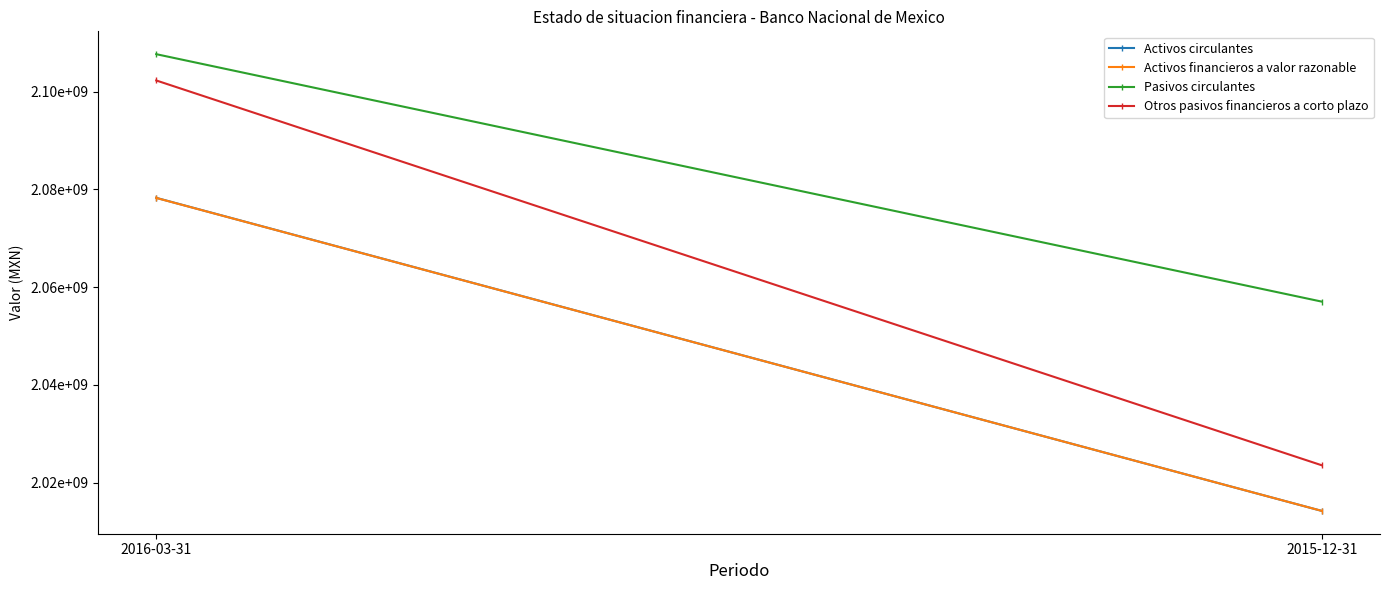

Is the value of Activos circulantes at 2016-03-31 greater than the value of Otros pasivos financieros a corto plazo at 2015-12-31?

Yes